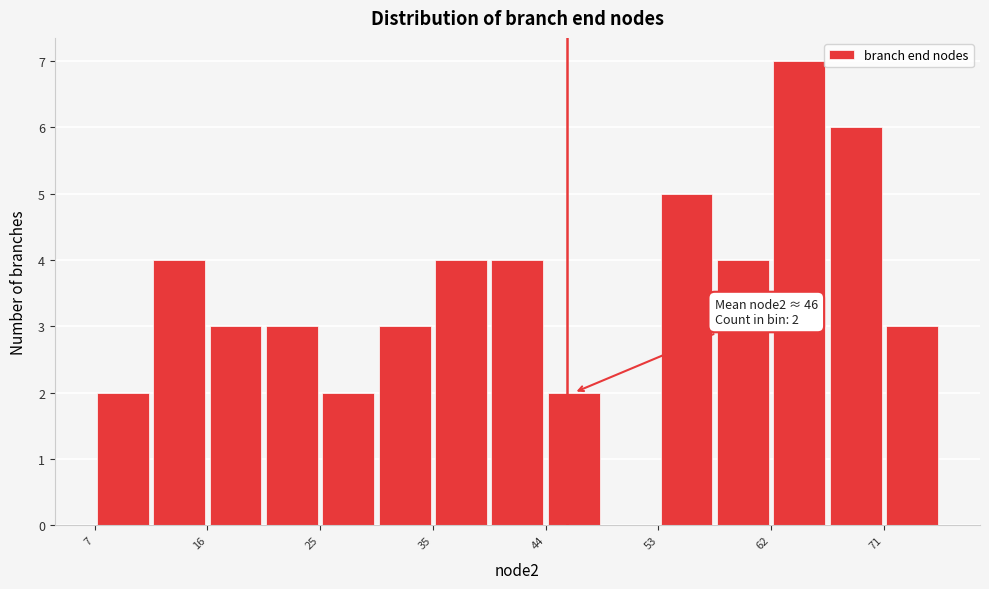

Which range on the x-axis has the tallest bar?

62.2 to 66.8